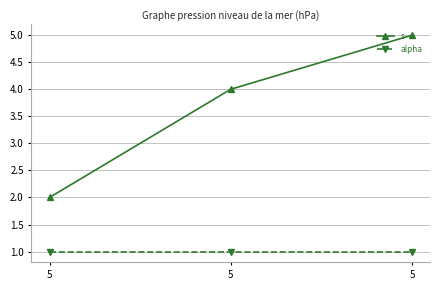

Reading left to right, list all the values displayed in this chart.

s: 5=2	5=4	5=5
alpha: 5=1	5=1	5=1